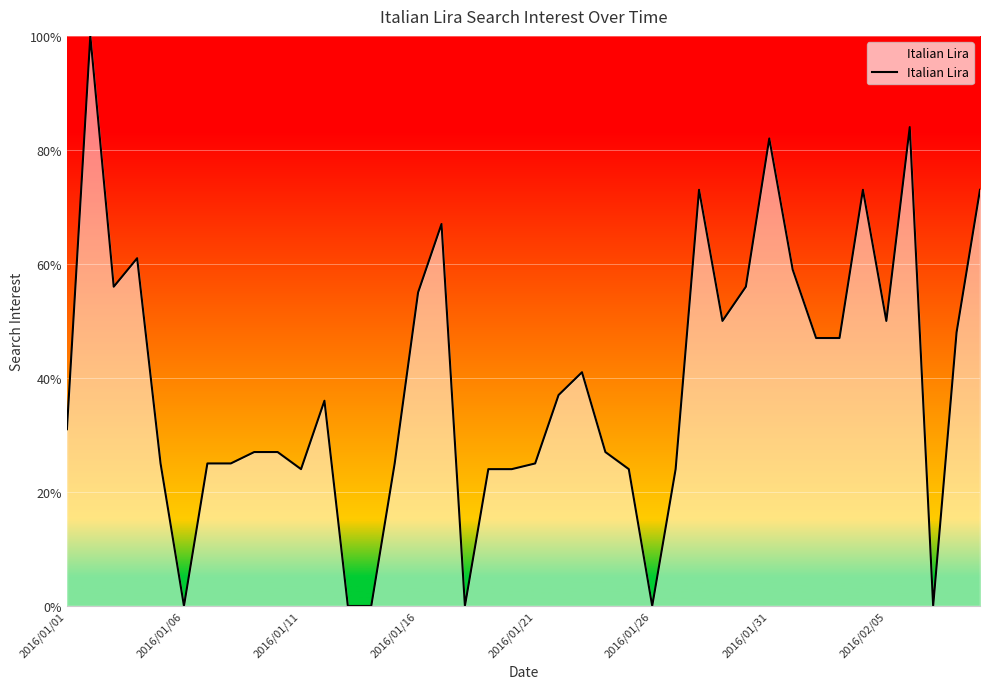

What is the maximum value shown in the chart?

100